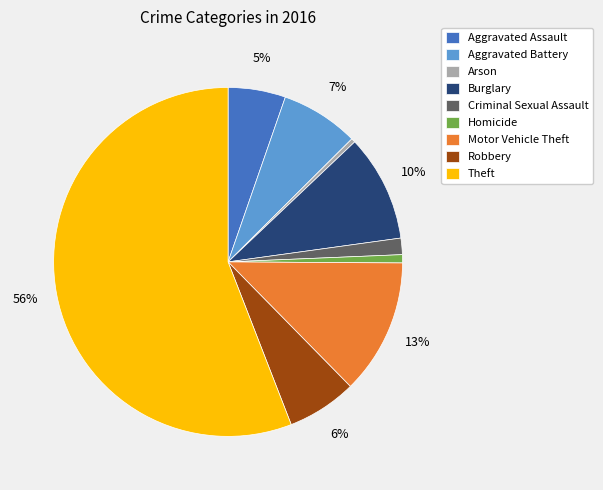

Combined, do Burglary and Arson account for over 50%?

No